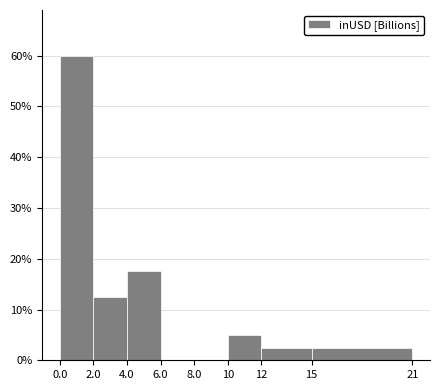

Reading left to right, list every bar in this chart as the range it spans on the x-axis followed by its height. The values are not printed on the chart, so give them approximately, as read against the axis.

0.0 to 2.0: 60
2.0 to 4.0: 13
4.0 to 6.0: 18
6.0 to 8.0: 0
8.0 to 10: 0
10 to 12: 5
12 to 15: 3
15 to 21: 3